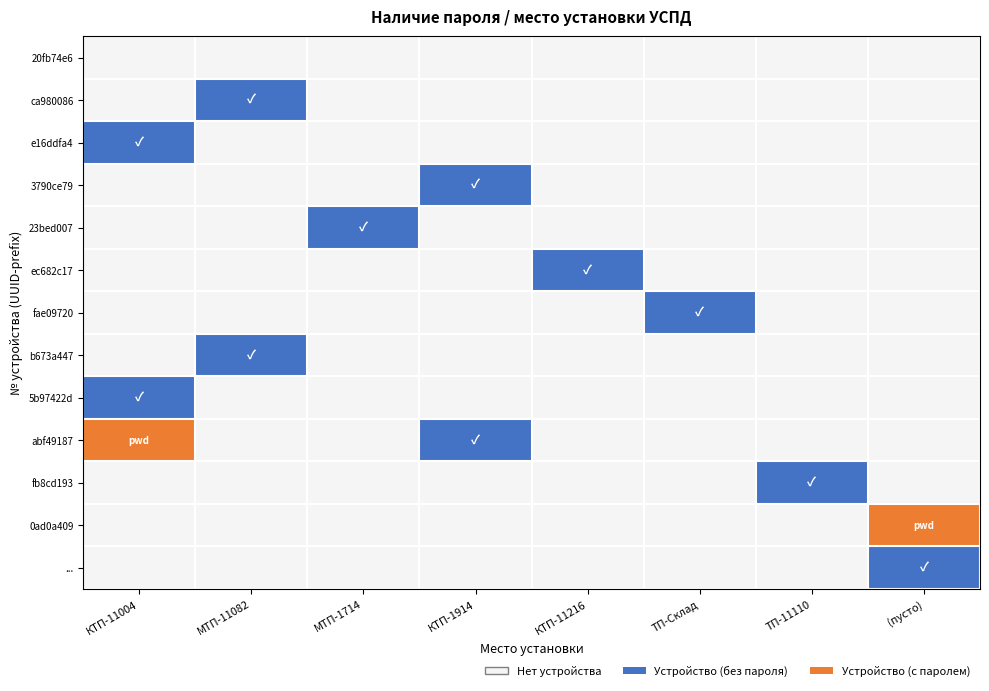

Reading left to right, extract all data points from this chart.

20fb74e6: КТП-11004=0	МТП-11082=0	МТП-1714=0	КТП-1914=0	КТП-11216=0	ТП-Склад=0	ТП-11110=0	(пусто)=0
ca980086: КТП-11004=0	МТП-11082=1	МТП-1714=0	КТП-1914=0	КТП-11216=0	ТП-Склад=0	ТП-11110=0	(пусто)=0
e16ddfa4: КТП-11004=1	МТП-11082=0	МТП-1714=0	КТП-1914=0	КТП-11216=0	ТП-Склад=0	ТП-11110=0	(пусто)=0
3790ce79: КТП-11004=0	МТП-11082=0	МТП-1714=0	КТП-1914=1	КТП-11216=0	ТП-Склад=0	ТП-11110=0	(пусто)=0
23bed007: КТП-11004=0	МТП-11082=0	МТП-1714=1	КТП-1914=0	КТП-11216=0	ТП-Склад=0	ТП-11110=0	(пусто)=0
ec682c17: КТП-11004=0	МТП-11082=0	МТП-1714=0	КТП-1914=0	КТП-11216=1	ТП-Склад=0	ТП-11110=0	(пусто)=0
fae09720: КТП-11004=0	МТП-11082=0	МТП-1714=0	КТП-1914=0	КТП-11216=0	ТП-Склад=1	ТП-11110=0	(пусто)=0
b673a447: КТП-11004=0	МТП-11082=1	МТП-1714=0	КТП-1914=0	КТП-11216=0	ТП-Склад=0	ТП-11110=0	(пусто)=0
5b97422d: КТП-11004=1	МТП-11082=0	МТП-1714=0	КТП-1914=0	КТП-11216=0	ТП-Склад=0	ТП-11110=0	(пусто)=0
abf49187: КТП-11004=2	МТП-11082=0	МТП-1714=0	КТП-1914=1	КТП-11216=0	ТП-Склад=0	ТП-11110=0	(пусто)=0
fb8cd193: КТП-11004=0	МТП-11082=0	МТП-1714=0	КТП-1914=0	КТП-11216=0	ТП-Склад=0	ТП-11110=1	(пусто)=0
0ad0a409: КТП-11004=0	МТП-11082=0	МТП-1714=0	КТП-1914=0	КТП-11216=0	ТП-Склад=0	ТП-11110=0	(пусто)=2
...: КТП-11004=0	МТП-11082=0	МТП-1714=0	КТП-1914=0	КТП-11216=0	ТП-Склад=0	ТП-11110=0	(пусто)=1